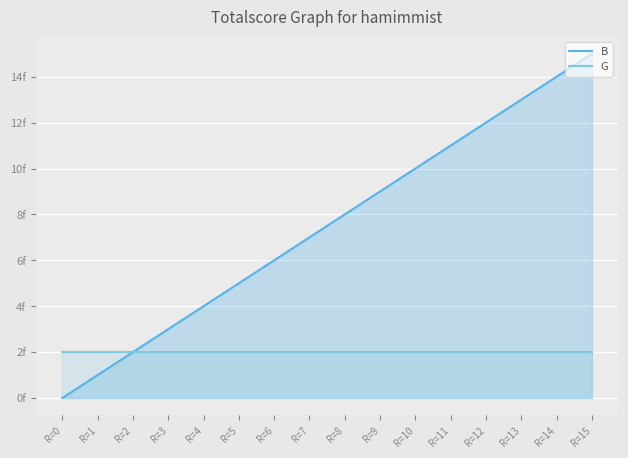

Where does the B series first go above 8?

R=9